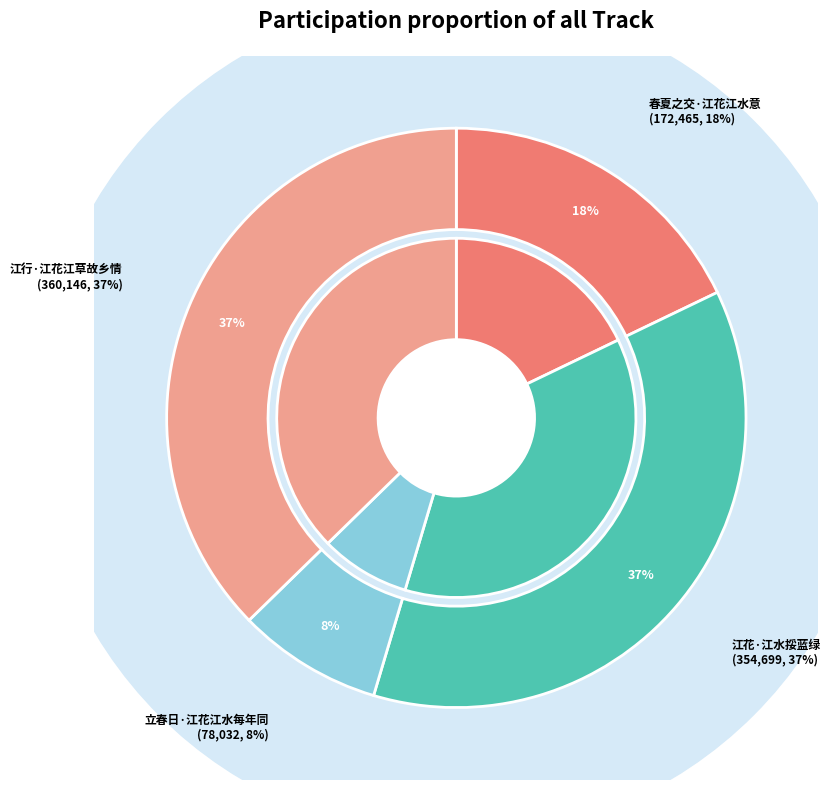

Which slice is the largest?

江行·江花江草故乡情